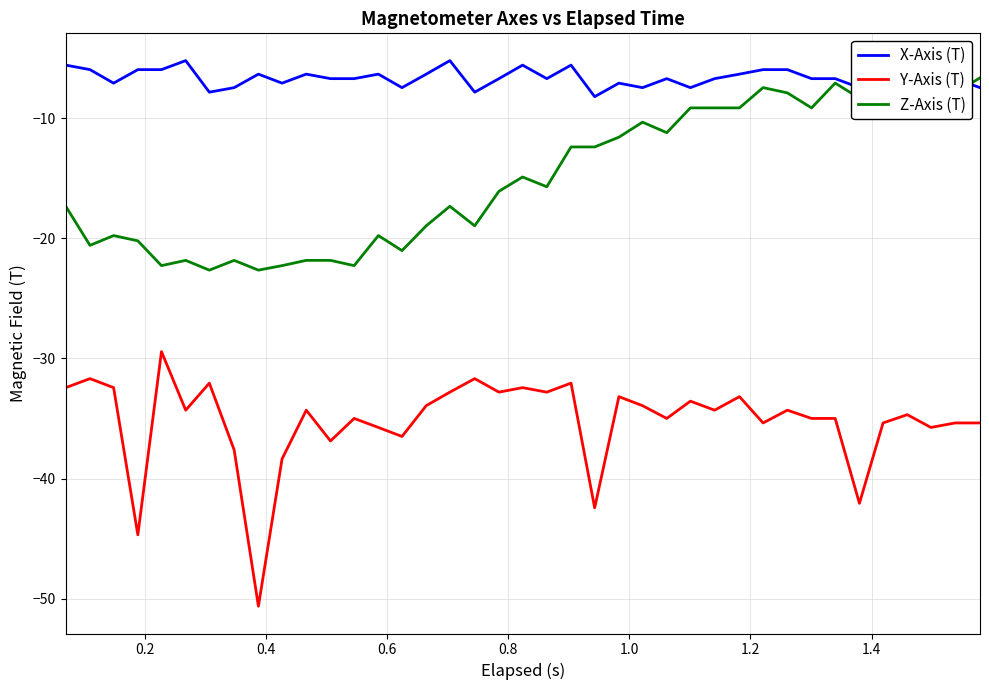

What is the highest value of the Y-Axis (T) series?

-29.4